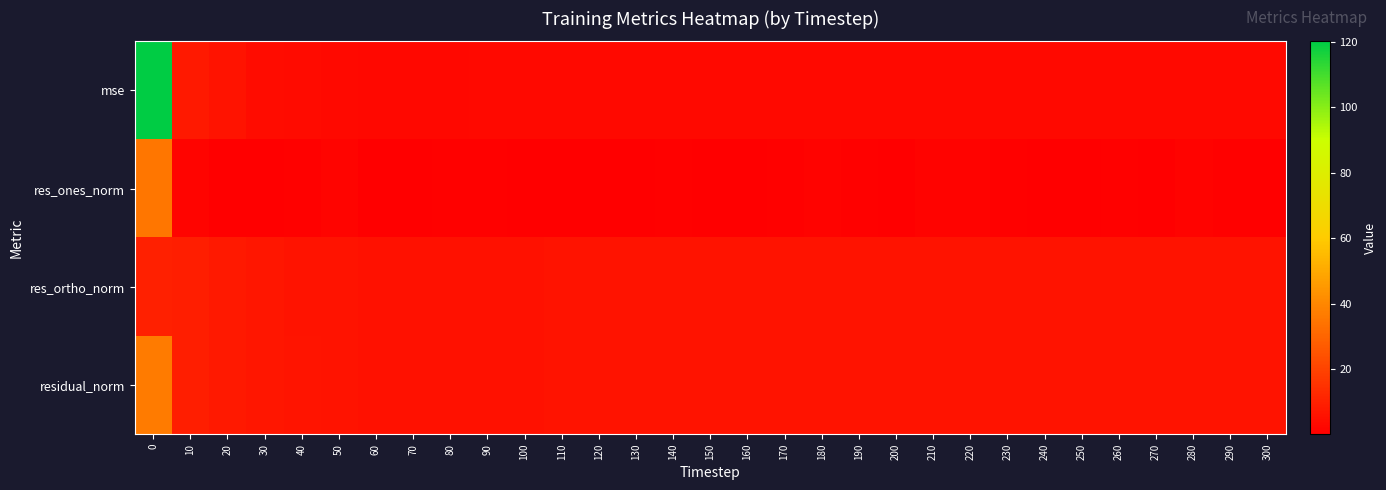

Reading left to right, list all the values displayed in this chart.

mse: 0=120.2	10=7.7	20=5.7	30=4.2	40=3.4	50=3.1	60=2.8	70=2.7	80=2.8	90=2.9	100=2.9	110=3.0	120=3.1	130=3.0	140=3.1	150=3.2	160=3.1	170=3.2	180=3.2	190=3.2	200=3.0	210=3.2	220=3.3	230=3.2	240=3.3	250=3.1	260=3.1	270=3.2	280=3.3	290=3.2	300=3.1
res_ones_norm: 0=35.1	10=1.7	20=0.2	30=0.1	40=0.6	50=1.4	60=0.1	70=0.0	80=0.5	90=0.6	100=0.0	110=0.1	120=0.3	130=0.3	140=0.7	150=0.2	160=0.1	170=0.5	180=1.0	190=0.9	200=0.0	210=1.1	220=1.0	230=0.6	240=0.2	250=0.3	260=0.6	270=0.4	280=1.0	290=0.5	300=0.4
res_ortho_norm: 0=9.6	10=9.0	20=7.9	30=6.8	40=6.1	50=5.7	60=5.5	70=5.5	80=5.5	90=5.6	100=5.6	110=5.7	120=5.8	130=5.7	140=5.8	150=5.9	160=5.8	170=5.9	180=5.8	190=5.9	200=5.7	210=5.8	220=5.9	230=5.9	240=6.0	250=5.9	260=5.8	270=5.9	280=5.9	290=5.9	300=5.9
residual_norm: 0=36.4	10=9.2	20=7.9	30=6.8	40=6.1	50=5.9	60=5.5	70=5.5	80=5.5	90=5.6	100=5.6	110=5.8	120=5.8	130=5.7	140=5.8	150=5.9	160=5.8	170=5.9	180=5.9	190=5.9	200=5.7	210=5.9	220=6.0	230=6.0	240=6.0	250=5.9	260=5.8	270=5.9	280=6.0	290=5.9	300=5.9